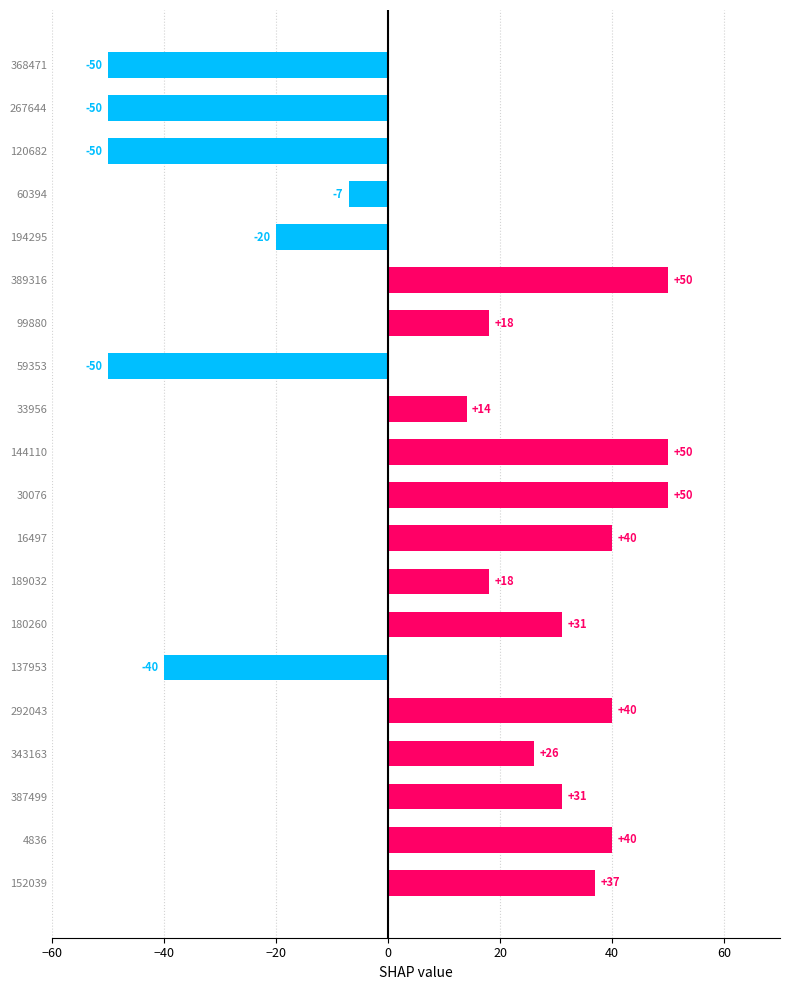

What is the difference between the maximum and minimum values?

100